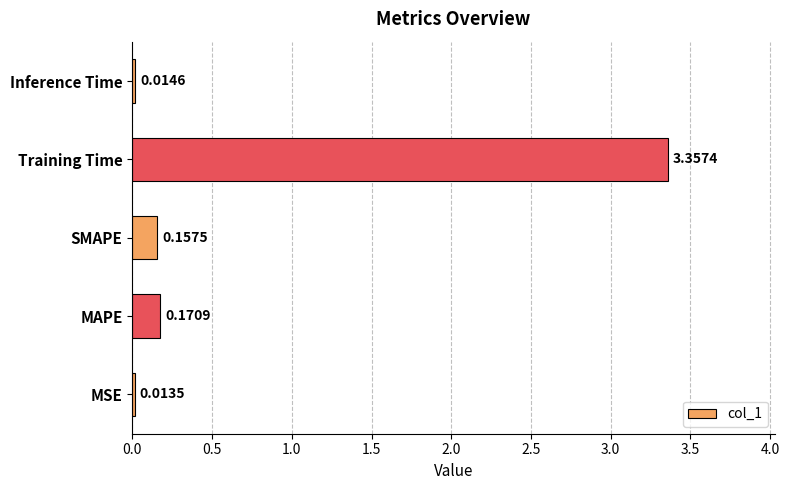

At which category does the chart reach its peak across all series?

Training Time